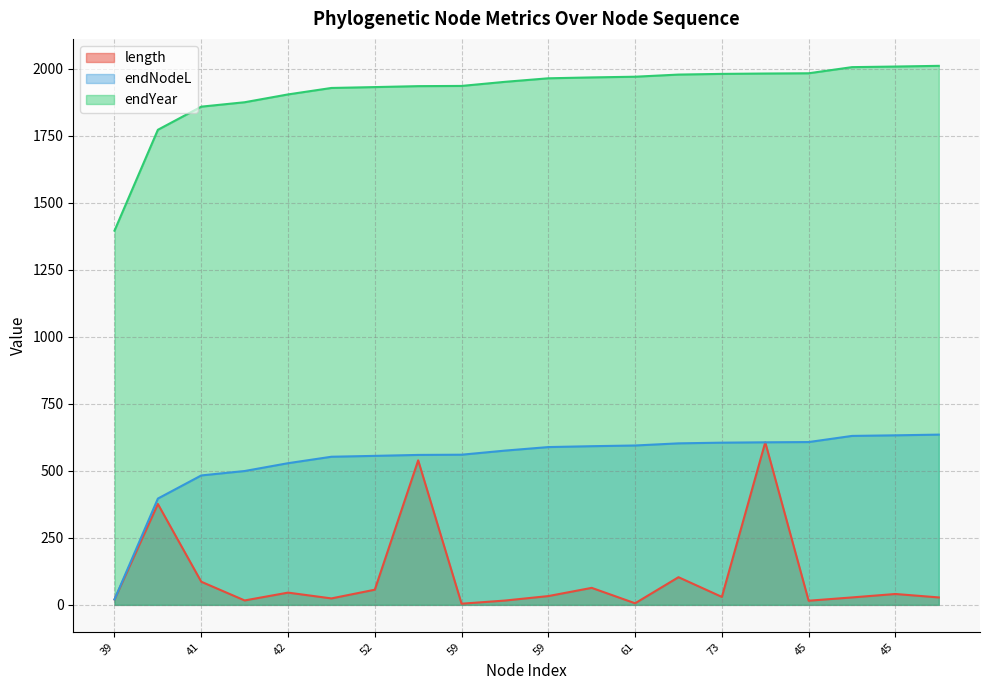

What are all the series names shown in the legend?

length, endNodeL, endYear